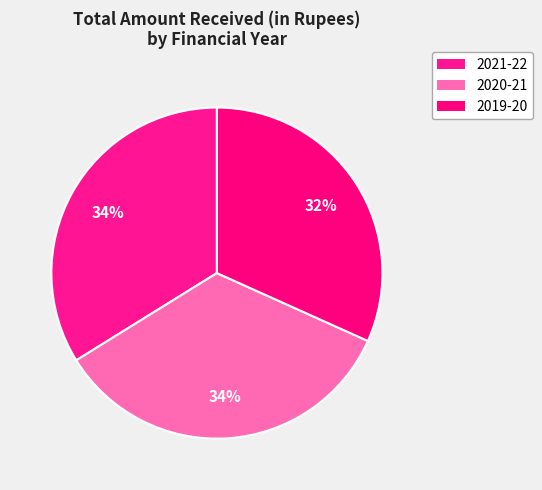

The 2019-20 slice represents 32% of the pie. True or false?

True